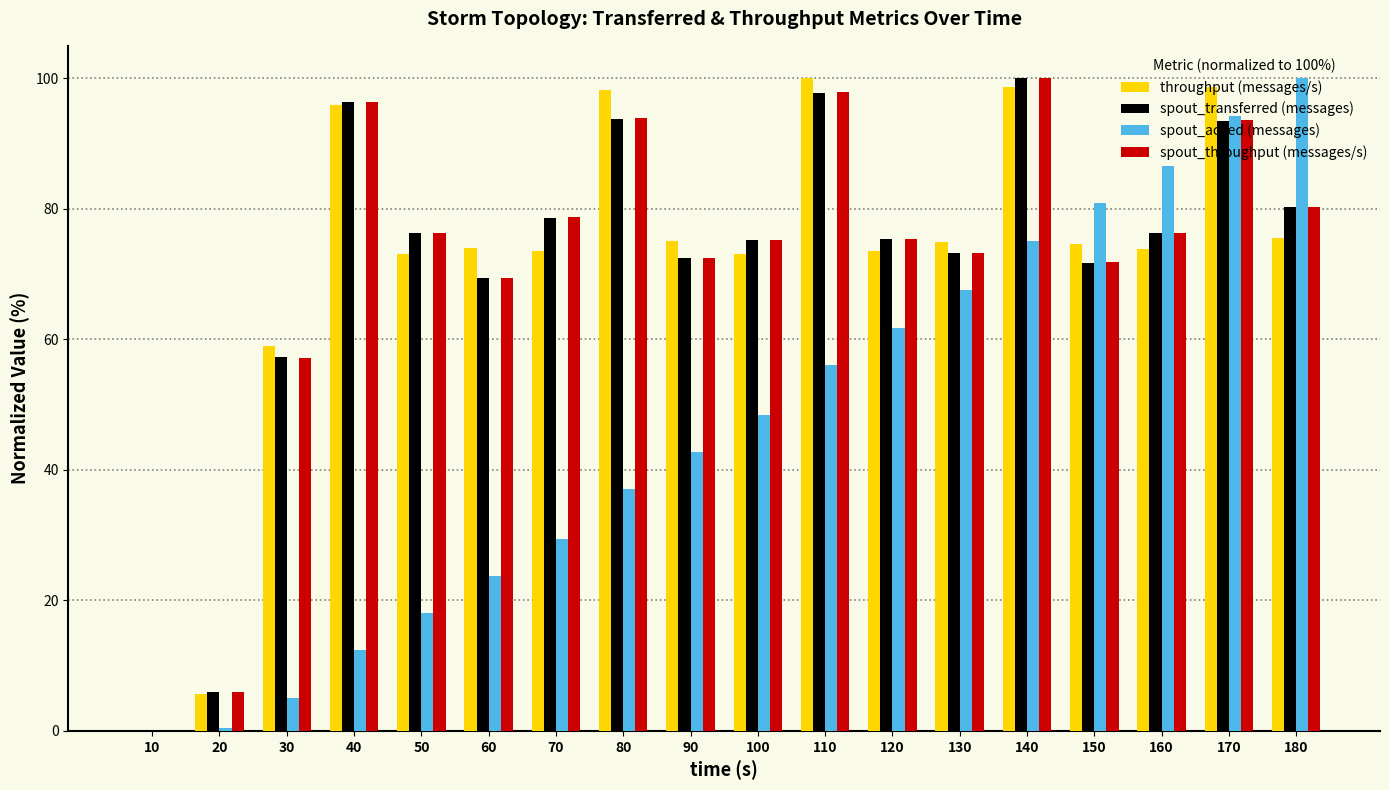

How many data points in spout_throughput (messages/s) are above 76?

9